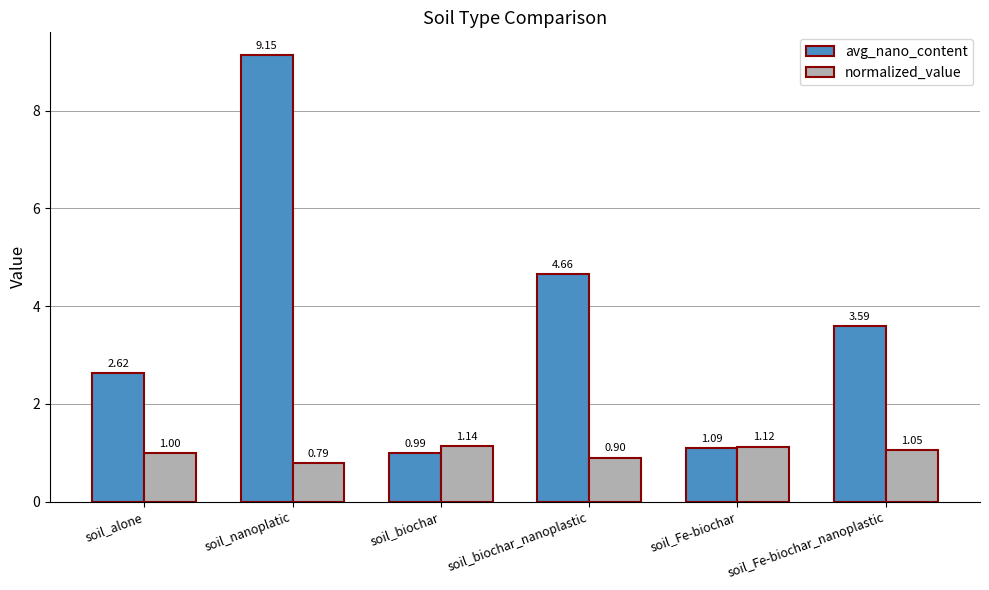

What value does the normalized_value series have at soil_Fe-biochar_nanoplastic?

1.0